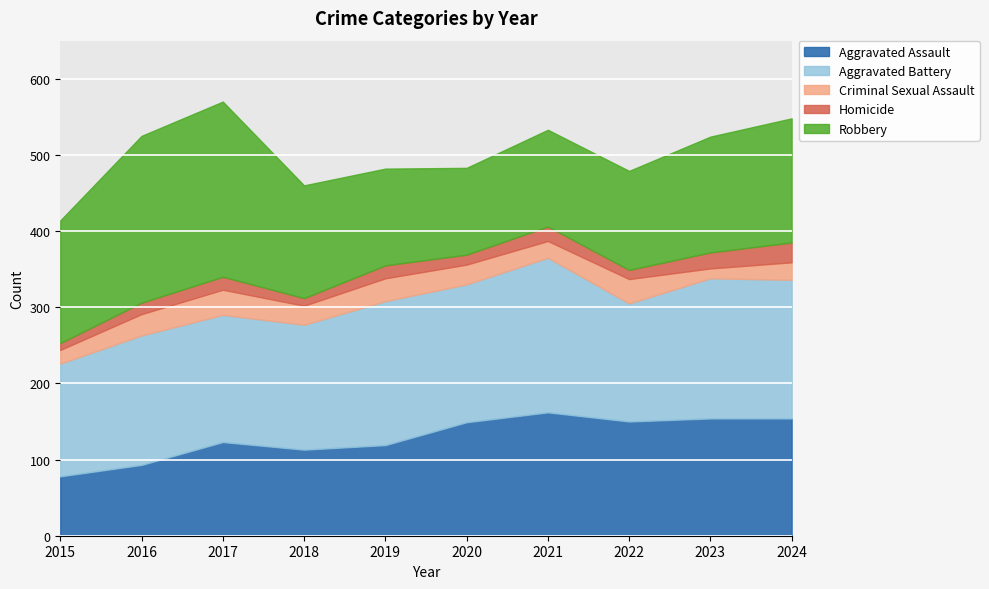

What is the spread (max minus min) of values at 2017?

213